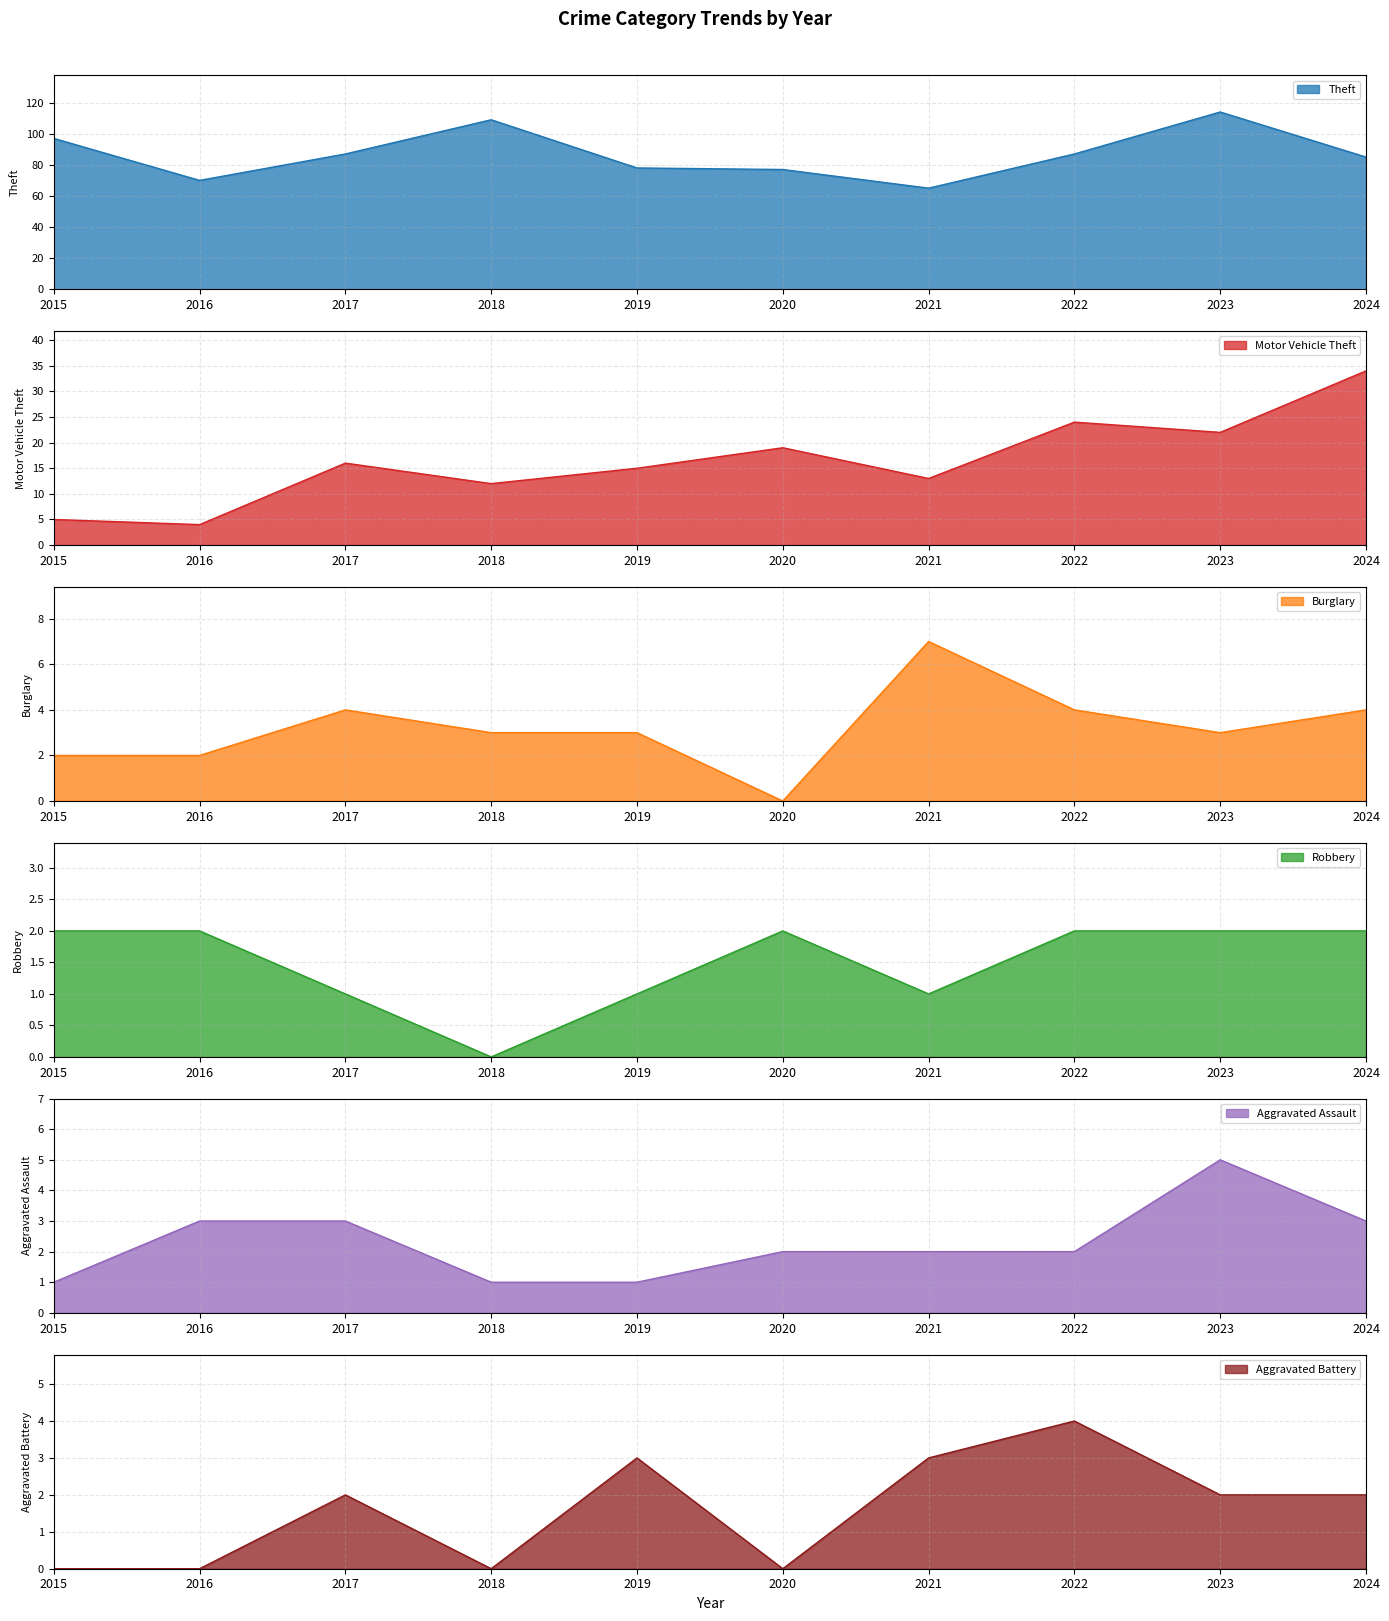

At which label does Aggravated Battery first exceed 2?

2019